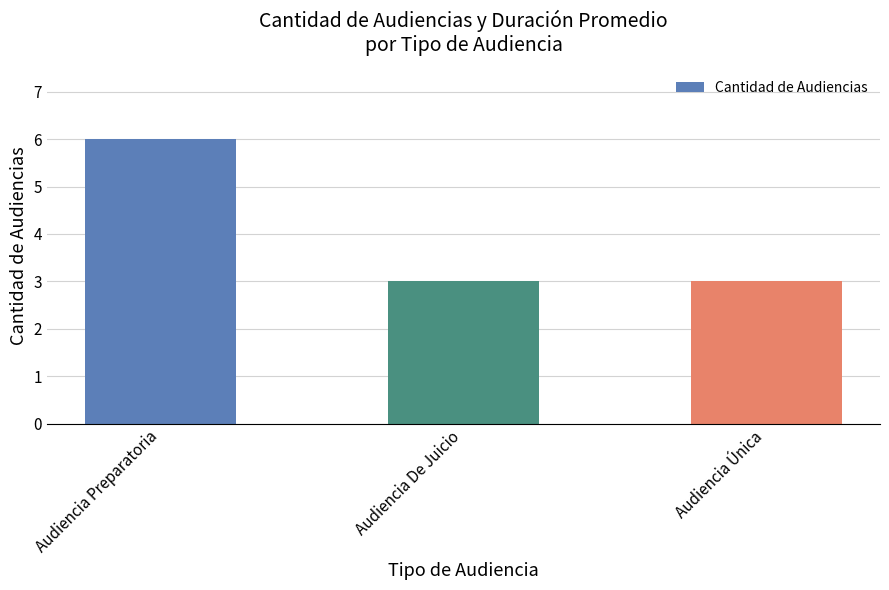

What is the sum of the values at Audiencia Única and Audiencia Preparatoria?

9